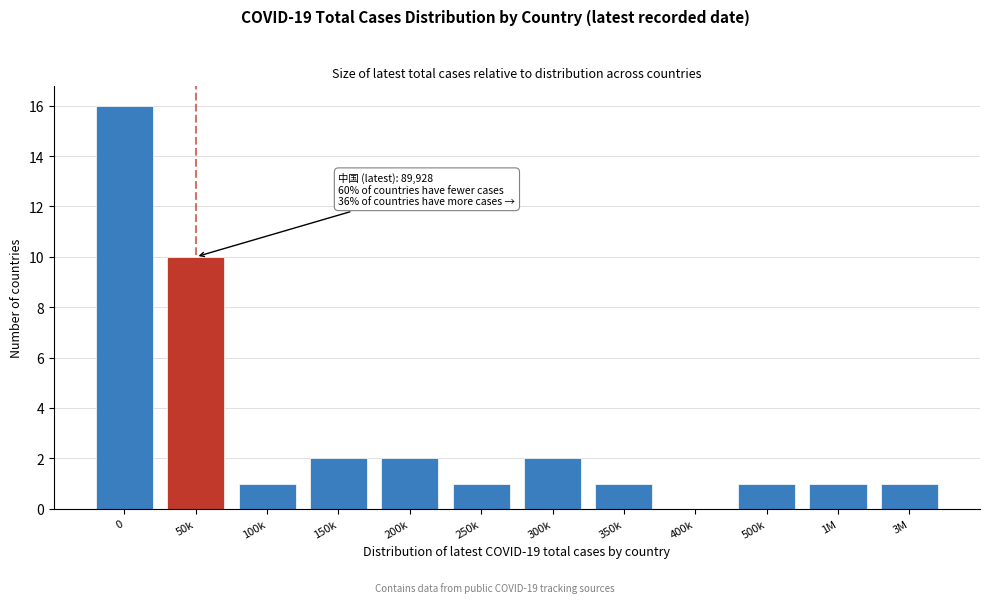

Reading right to left, list all the values displayed in this chart.

3M=1	1M=1	500k=1	400k=0	350k=1	300k=2	250k=1	200k=2	150k=2	100k=1	50k=10	0=16